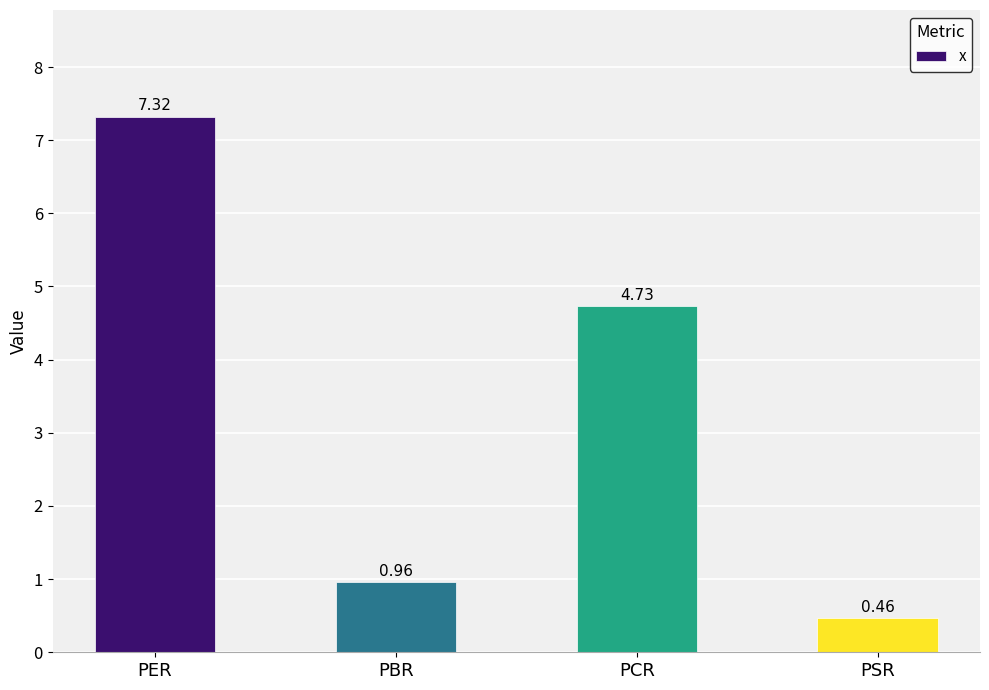

Where does the data first go above 4?

PER